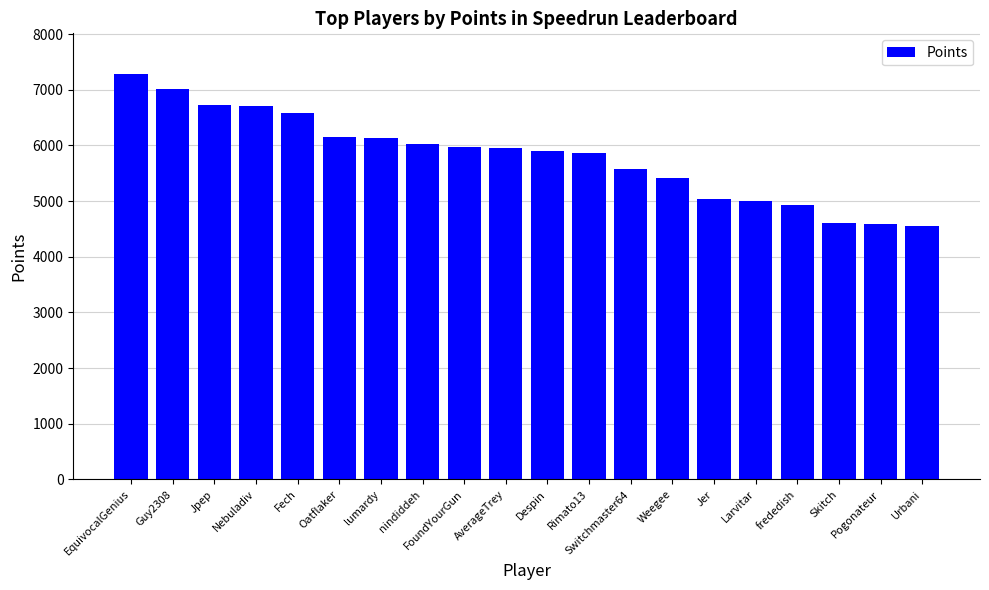

What is the smallest value displayed?

4550